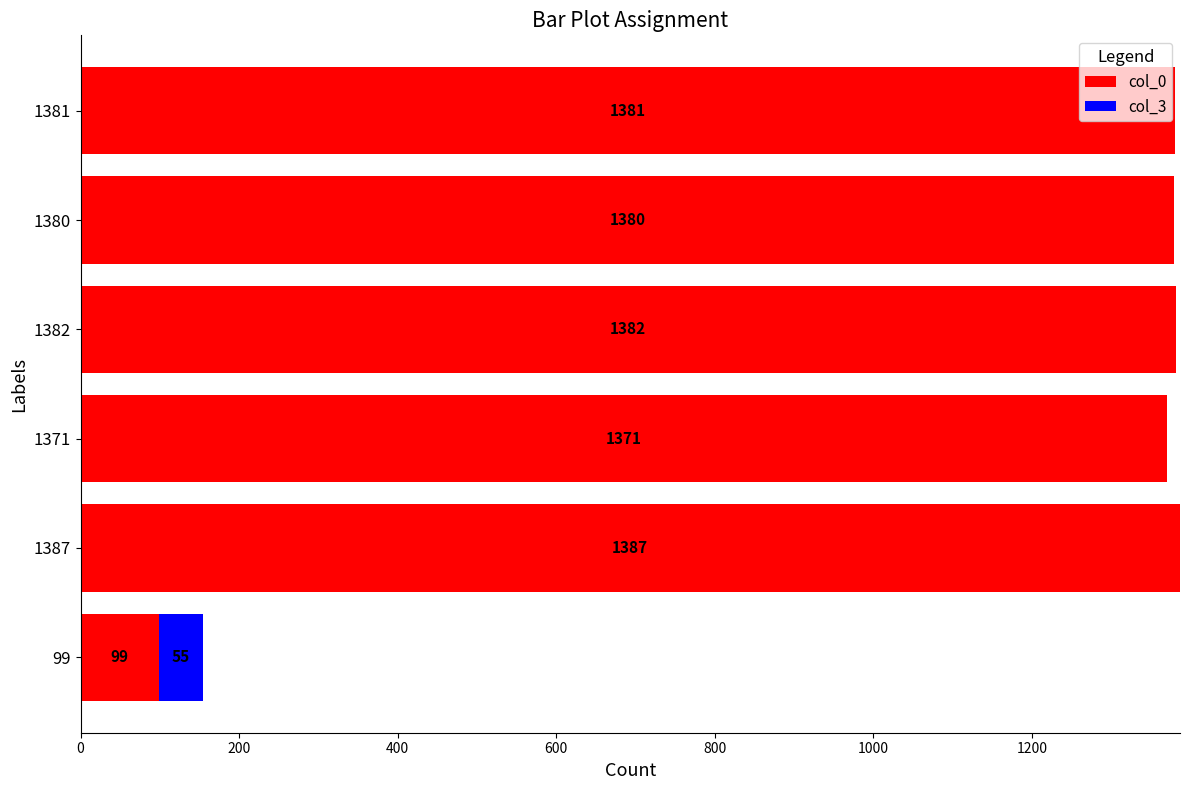

How many distinct data groups are displayed?

2